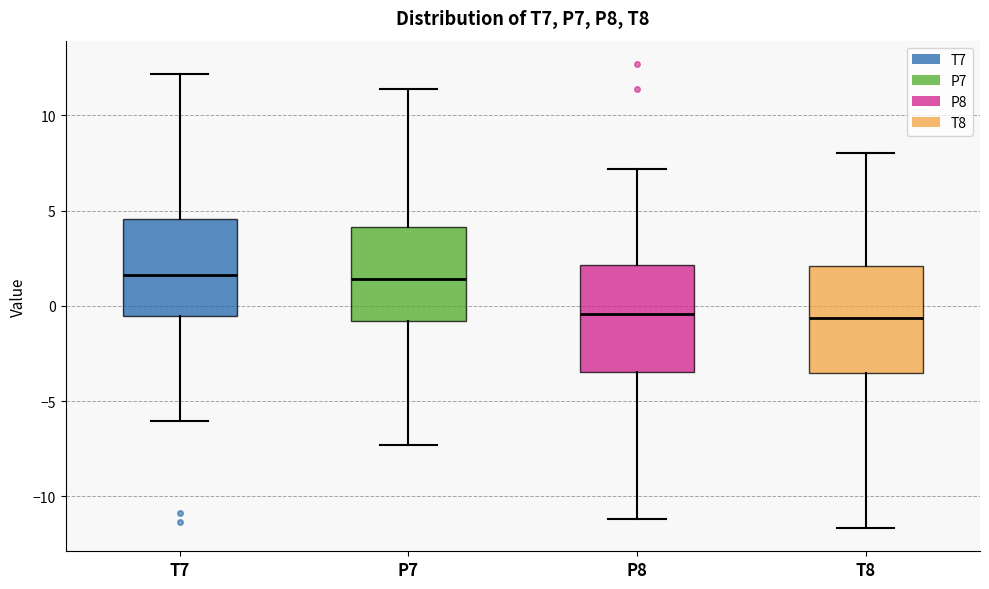

Reading left to right, transcribe this box plot: for each box, give where its median line is, the range the box spans, and where its two whiskers end, as read against the y-axis. The values are not printed on the chart, so give them approximately, as read against the axis.

T7: median 1.5, box -0.5 to 4.5, whiskers -6.0 to 12.0
P7: median 1.5, box -1.0 to 4.0, whiskers -7.5 to 11.5
P8: median -0.5, box -3.5 to 2.0, whiskers -11.0 to 7.0
T8: median -0.5, box -3.5 to 2.0, whiskers -11.5 to 8.0